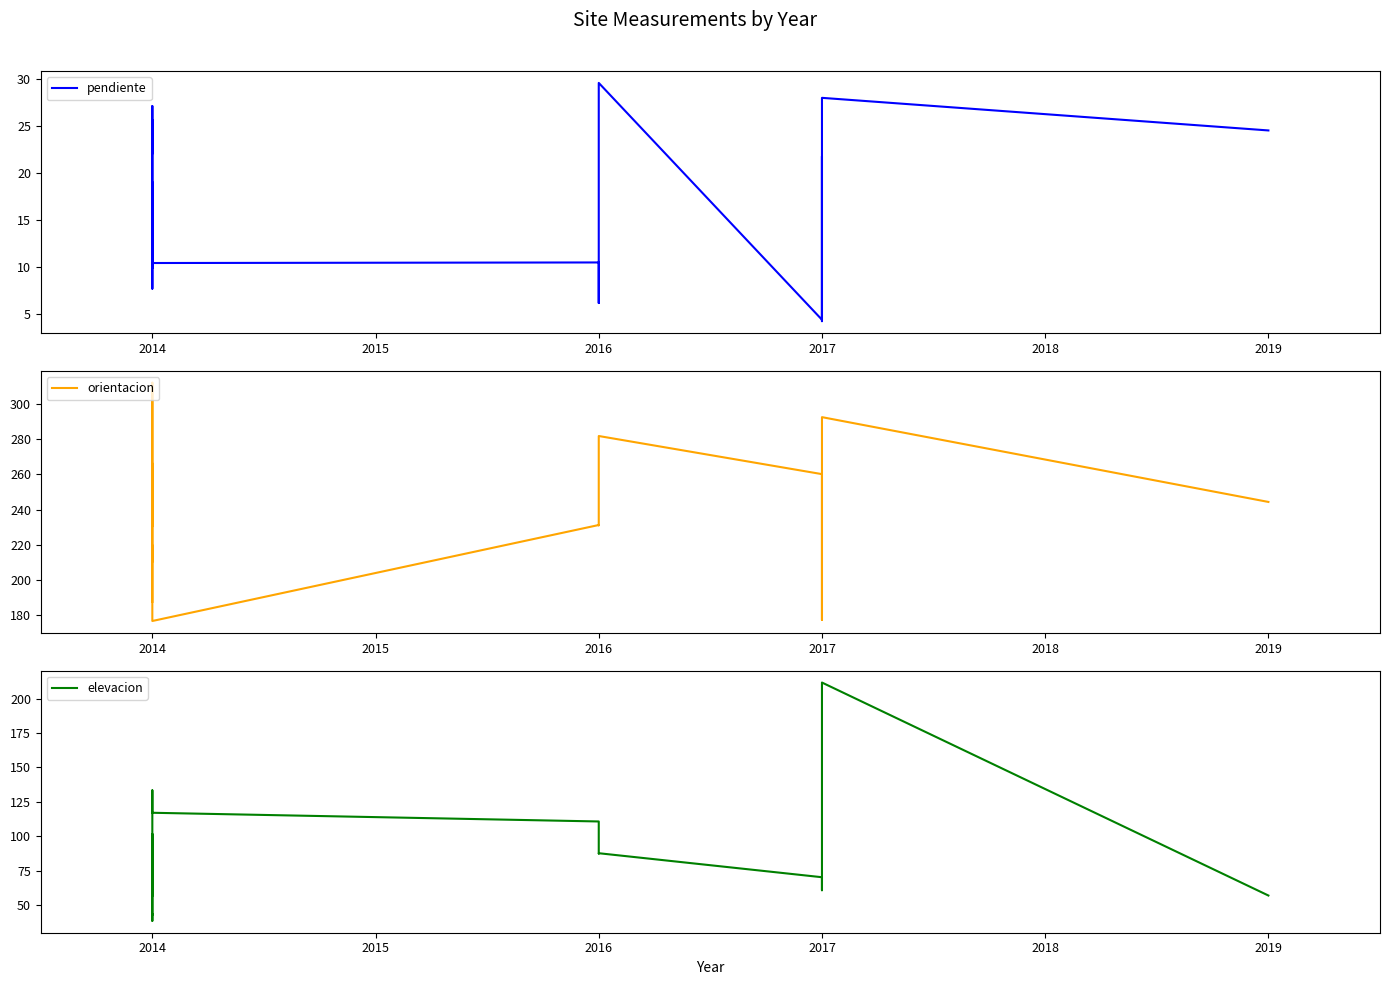

At 2016, list the series in order from smallest to largest.

pendiente, elevacion, orientacion